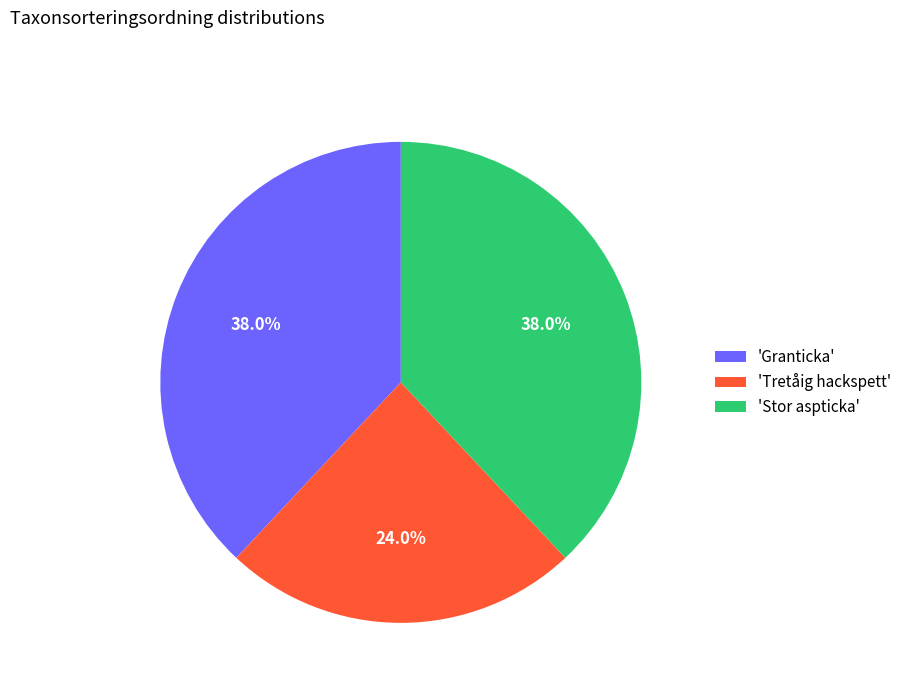

Does 'Granticka' represent more than half of the total?

No